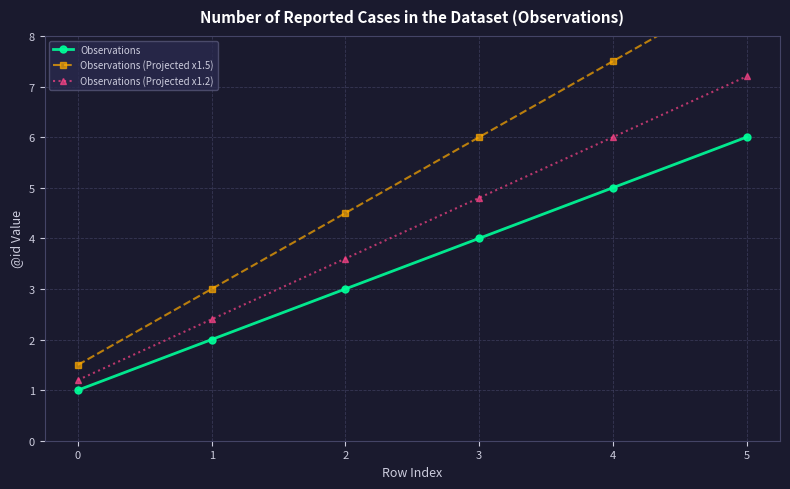

True or false: Observations and Observations (Projected x1.5) cross at least once.

False